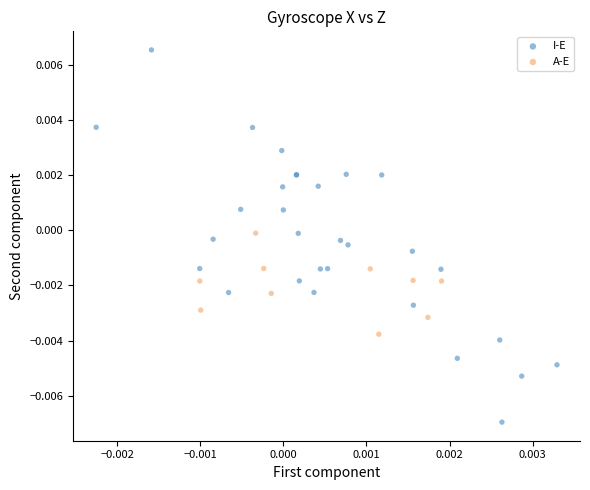

Which series reaches the maximum Y coordinate?

I-E